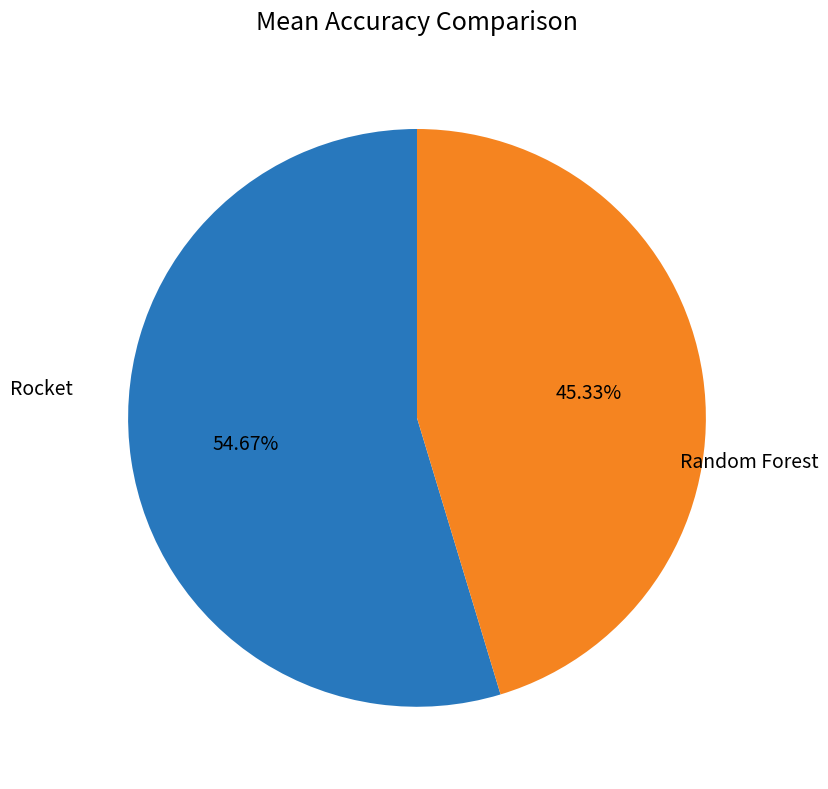

How many segments does this pie chart have?

2